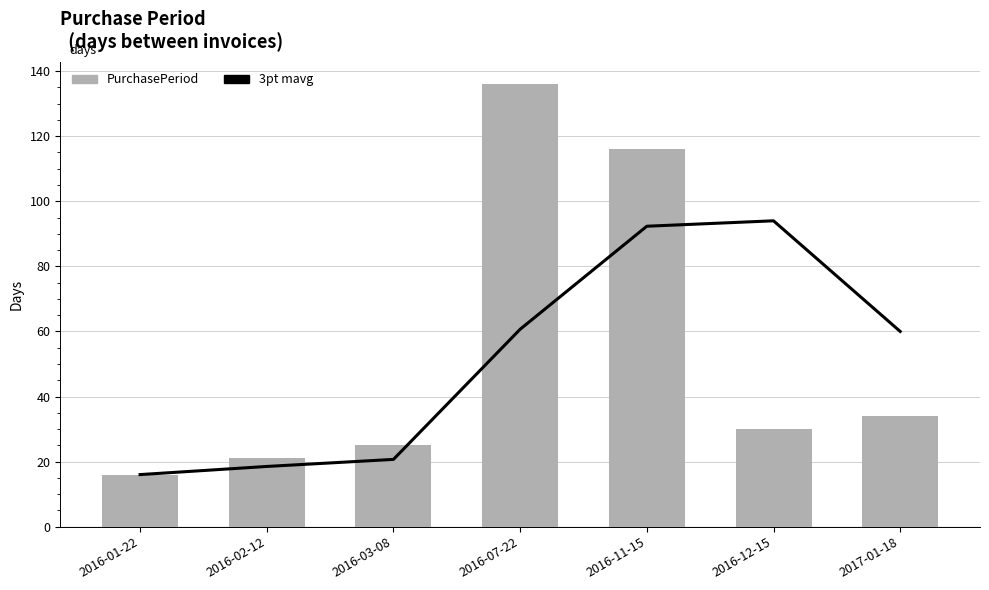

What are all the series names shown in the legend?

3pt mavg, PurchasePeriod